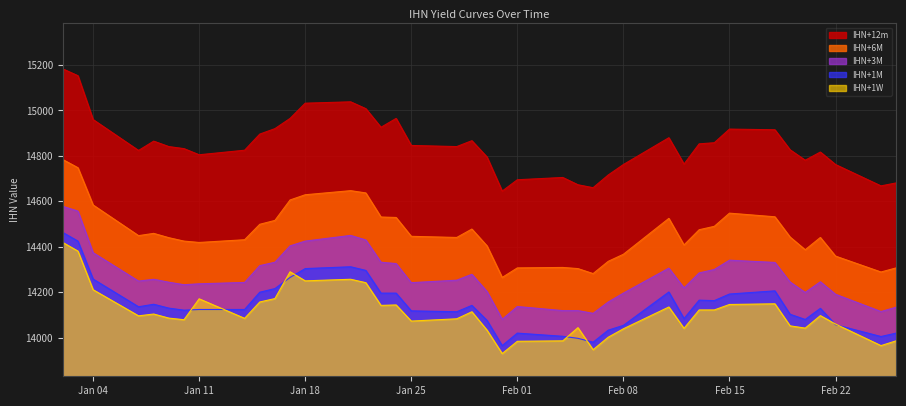

True or false: IHN+3M and IHN+12m cross at least once.

False